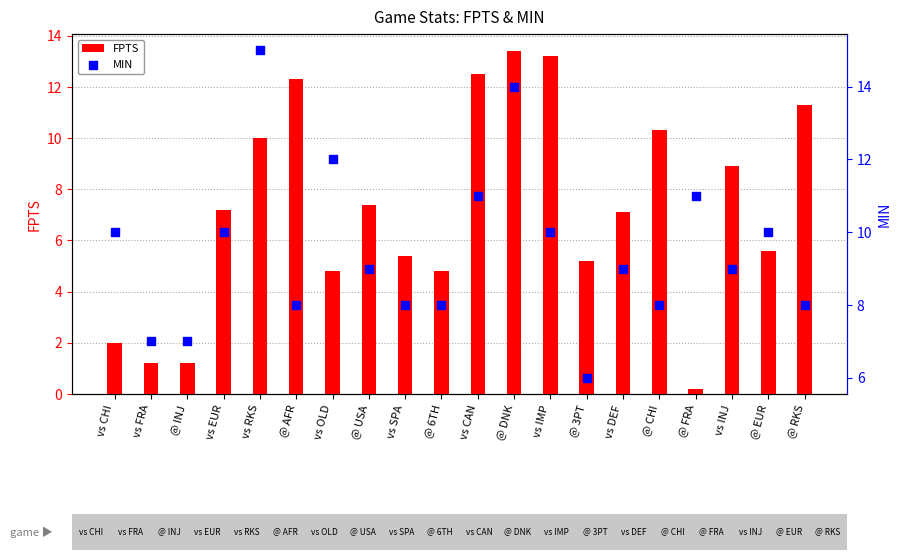

Which series has the largest total across all categories?

MIN